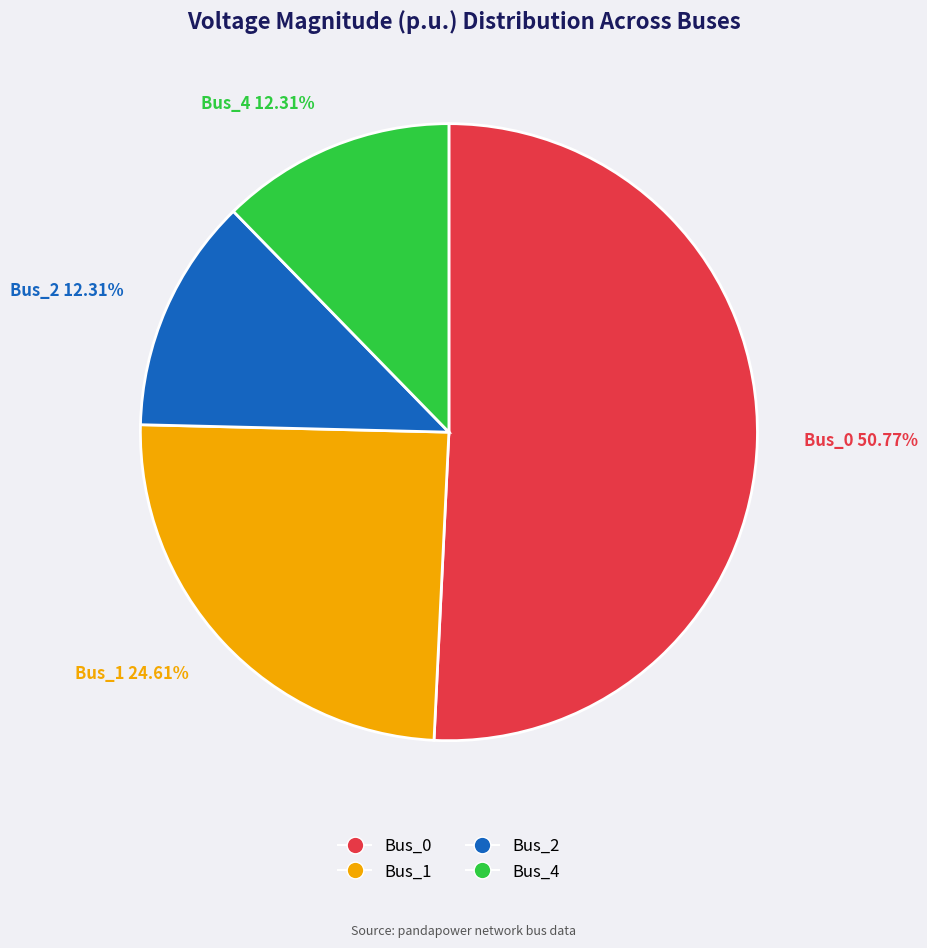

Which slice represents more than half of the pie?

Bus_0